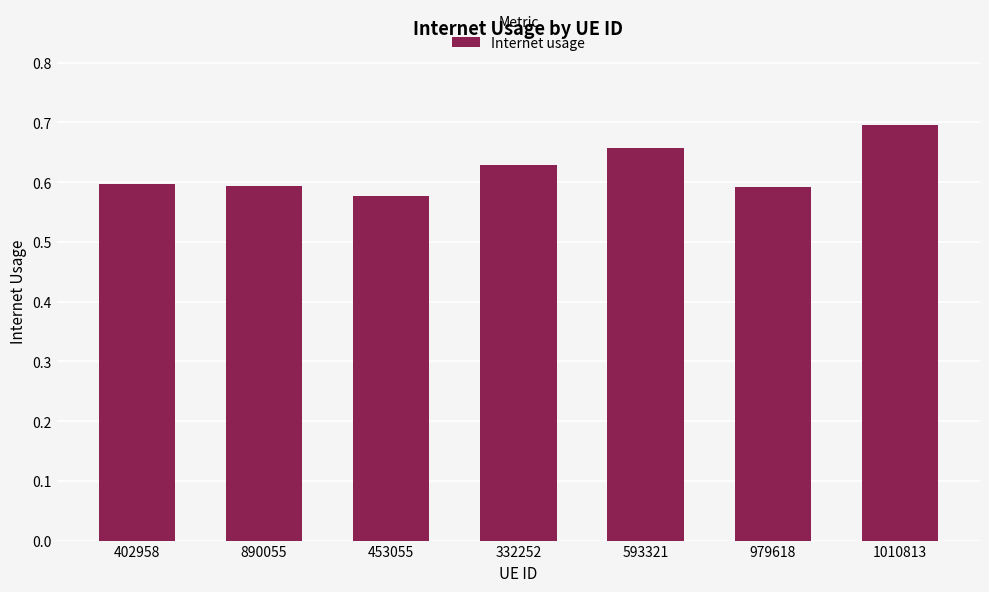

Count the number of categories in the chart.

7